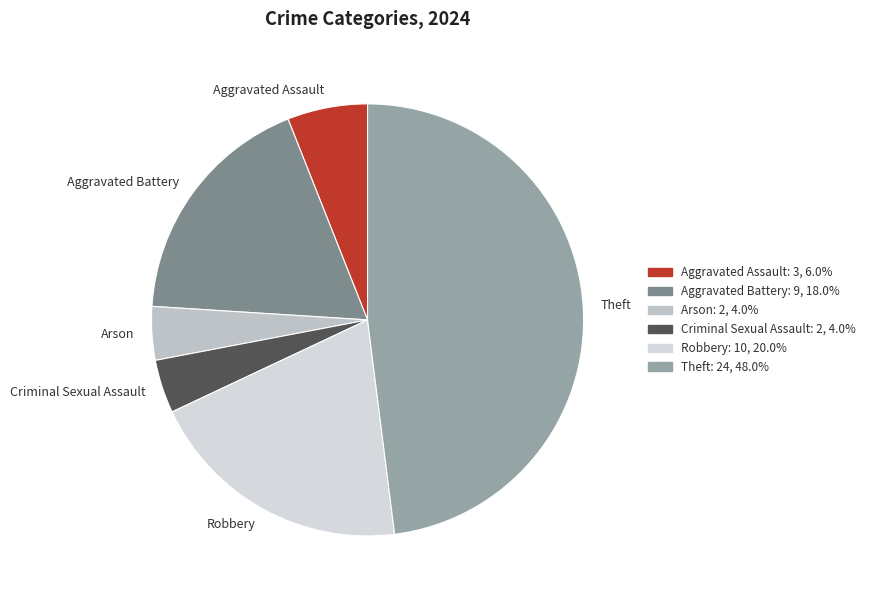

Is there any slice that represents more than half of the pie?

No